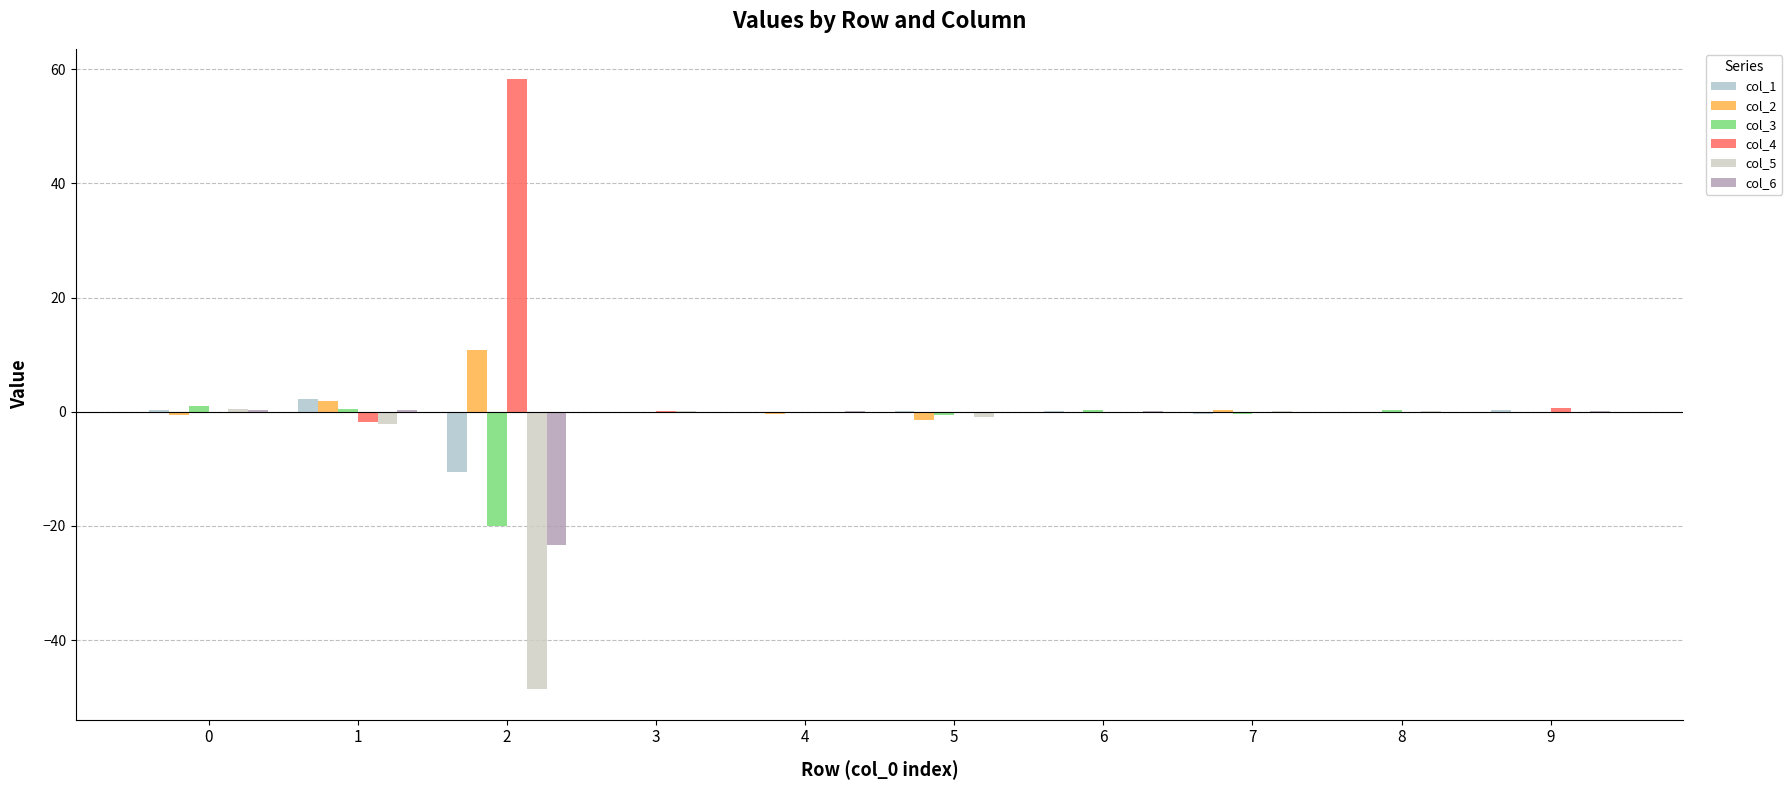

The col_2 series shows -0.0 at 8. True or false?

True